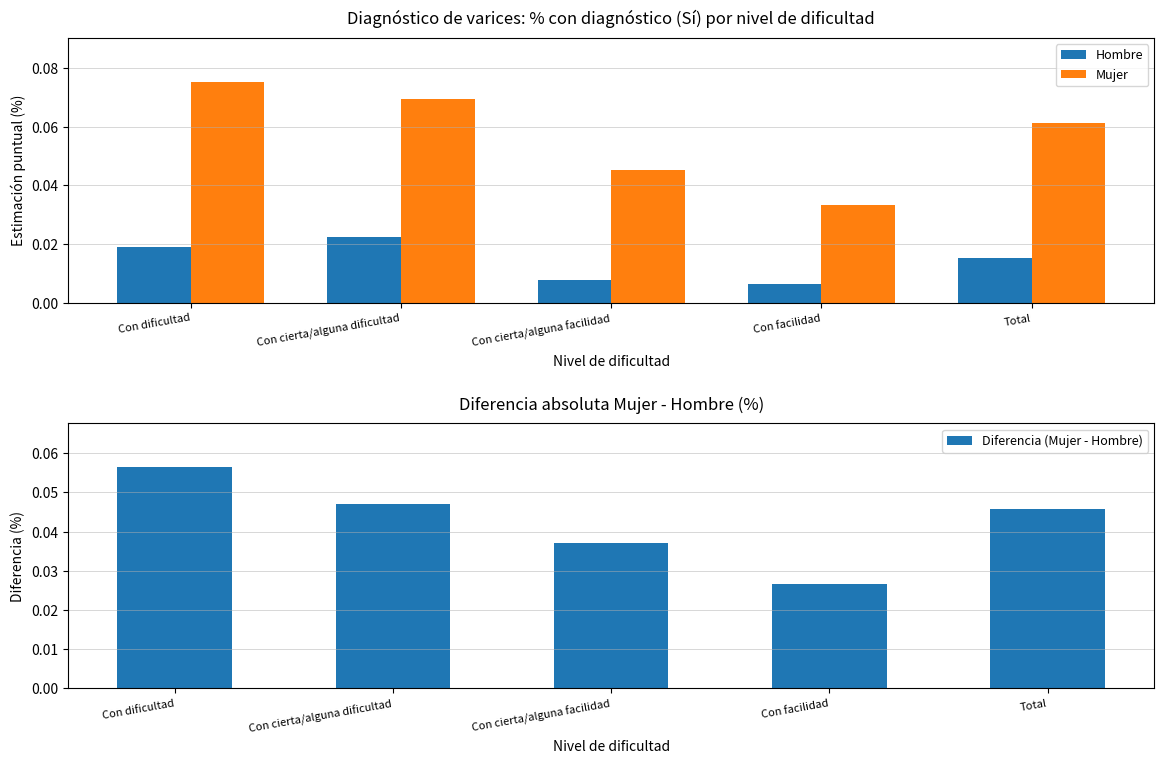

What position from the left is Con dificultad?

1